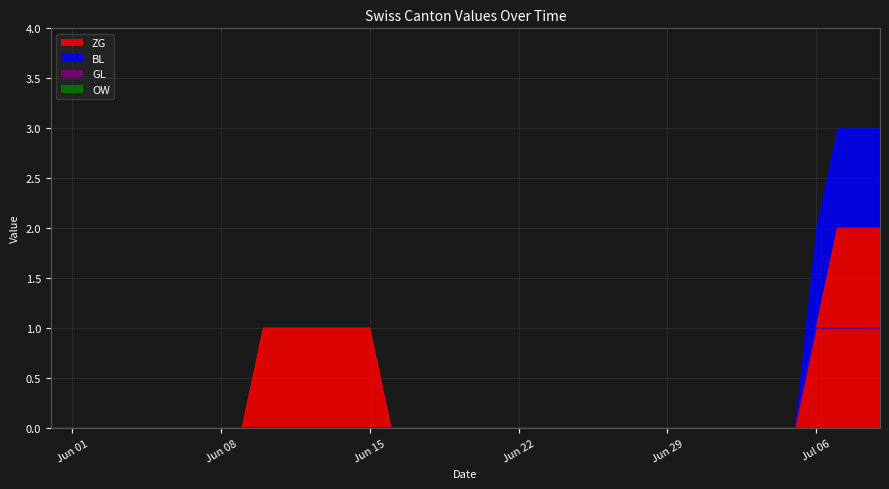

At 2020-07-02, list the series in order from smallest to largest.

ZG, BL